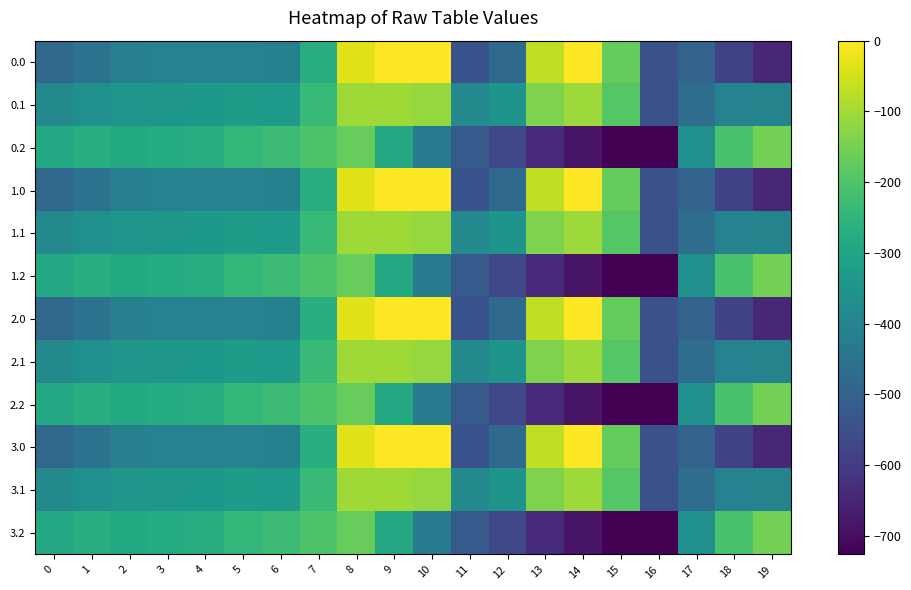

Reading left to right, list all the values displayed in this chart.

0.0: 0=-482.0	1=-449.5	2=-410.3	3=-404.4	4=-404.9	5=-403.8	6=-408.0	7=-270.7	8=-35.0	9=0.0	10=0.0	11=-544.3	12=-477.2	13=-70.2	14=-0.3	15=-172.8	16=-545.4	17=-494.8	18=-586.7	19=-649.2
0.1: 0=-384.6	1=-361.1	2=-347.9	3=-342.7	4=-339.6	5=-325.7	6=-332.2	7=-234.9	8=-102.3	9=-104.8	10=-114.0	11=-384.7	12=-350.8	13=-141.2	14=-105.5	15=-190.4	16=-547.3	17=-466.6	18=-405.4	19=-400.2
0.2: 0=-287.1	1=-272.7	2=-285.5	3=-281.0	4=-274.4	5=-245.0	6=-228.8	7=-199.0	8=-169.5	9=-288.5	10=-423.5	11=-520.6	12=-571.2	13=-640.4	14=-687.4	15=-725.8	16=-726.6	17=-362.4	18=-210.0	19=-151.0
1.0: 0=-482.0	1=-449.5	2=-410.3	3=-404.4	4=-404.9	5=-403.8	6=-408.0	7=-270.7	8=-35.0	9=0.0	10=0.0	11=-544.3	12=-477.2	13=-70.2	14=-0.3	15=-172.8	16=-545.4	17=-494.8	18=-586.7	19=-649.2
1.1: 0=-384.6	1=-361.1	2=-347.9	3=-342.7	4=-339.6	5=-325.7	6=-332.2	7=-234.9	8=-102.3	9=-104.8	10=-114.0	11=-384.7	12=-350.8	13=-141.2	14=-105.5	15=-190.4	16=-547.3	17=-466.6	18=-405.4	19=-400.2
1.2: 0=-287.1	1=-272.7	2=-285.5	3=-281.0	4=-274.4	5=-245.0	6=-228.8	7=-199.0	8=-169.5	9=-288.5	10=-423.5	11=-520.6	12=-571.2	13=-640.4	14=-687.4	15=-725.8	16=-726.6	17=-362.4	18=-210.0	19=-151.0
2.0: 0=-482.0	1=-449.5	2=-410.3	3=-404.4	4=-404.9	5=-403.8	6=-408.0	7=-270.7	8=-35.0	9=0.0	10=0.0	11=-544.3	12=-477.2	13=-70.2	14=-0.3	15=-172.8	16=-545.4	17=-494.8	18=-586.7	19=-649.2
2.1: 0=-384.6	1=-361.1	2=-347.9	3=-342.7	4=-339.6	5=-325.7	6=-332.2	7=-234.9	8=-102.3	9=-104.8	10=-114.0	11=-384.7	12=-350.8	13=-141.2	14=-105.5	15=-190.4	16=-547.3	17=-466.6	18=-405.4	19=-400.2
2.2: 0=-287.1	1=-272.7	2=-285.5	3=-281.0	4=-274.4	5=-245.0	6=-228.8	7=-199.0	8=-169.5	9=-288.5	10=-423.5	11=-520.6	12=-571.2	13=-640.4	14=-687.4	15=-725.8	16=-726.6	17=-362.4	18=-210.0	19=-151.0
3.0: 0=-482.0	1=-449.5	2=-410.3	3=-404.4	4=-404.9	5=-403.8	6=-408.0	7=-270.7	8=-35.0	9=0.0	10=0.0	11=-544.3	12=-477.2	13=-70.2	14=-0.3	15=-172.8	16=-545.4	17=-494.8	18=-586.7	19=-649.2
3.1: 0=-384.6	1=-361.1	2=-347.9	3=-342.7	4=-339.6	5=-325.7	6=-332.2	7=-234.9	8=-102.3	9=-104.8	10=-114.0	11=-384.7	12=-350.8	13=-141.2	14=-105.5	15=-190.4	16=-547.3	17=-466.6	18=-405.4	19=-400.2
3.2: 0=-287.1	1=-272.7	2=-285.5	3=-281.0	4=-274.4	5=-245.0	6=-228.8	7=-199.0	8=-169.5	9=-288.5	10=-423.5	11=-520.6	12=-571.2	13=-640.4	14=-687.4	15=-725.8	16=-726.6	17=-362.4	18=-210.0	19=-151.0